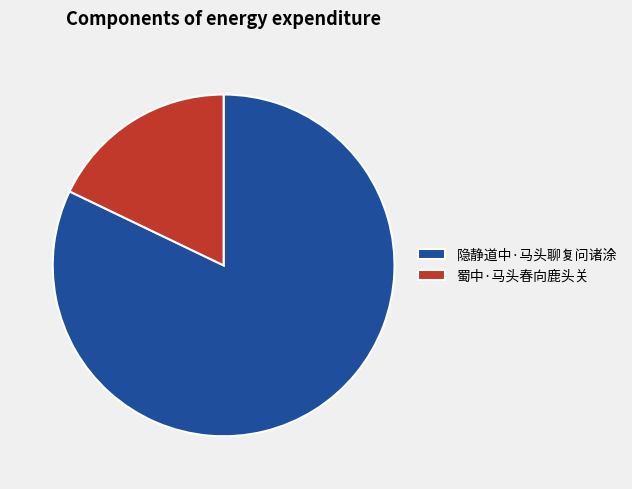

Rank the categories by value from lowest to highest.

蜀中·马头春向鹿头关, 隐静道中·马头聊复问诸涂